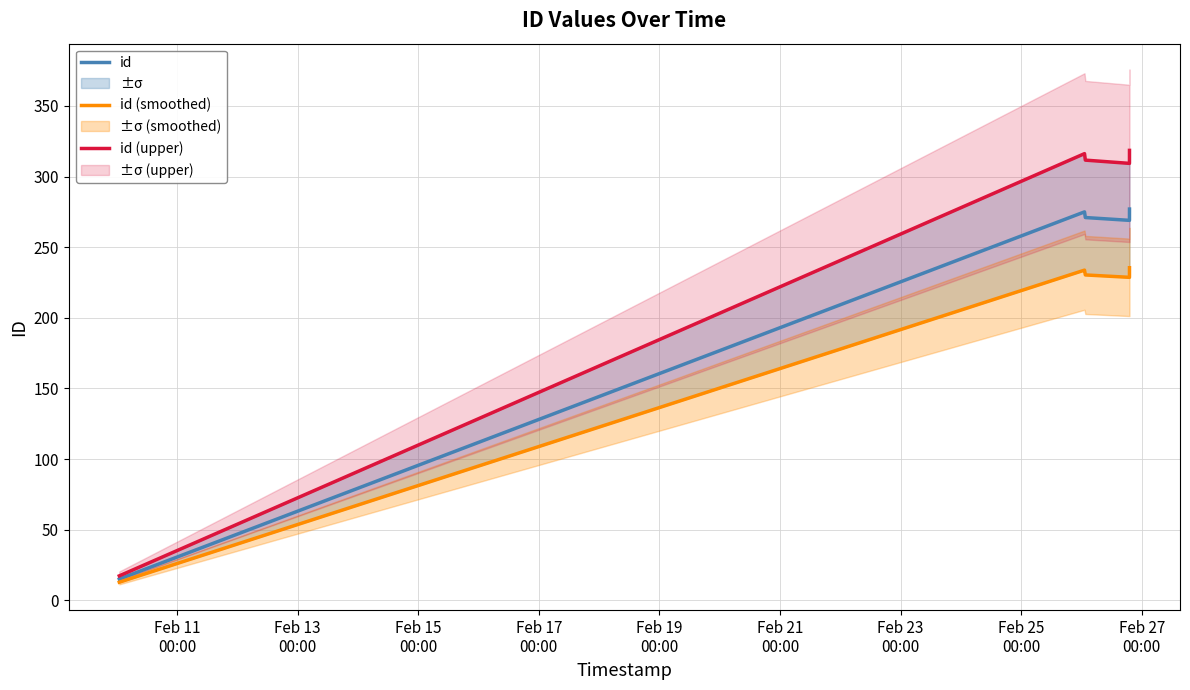

What is the highest value of the id series?

277